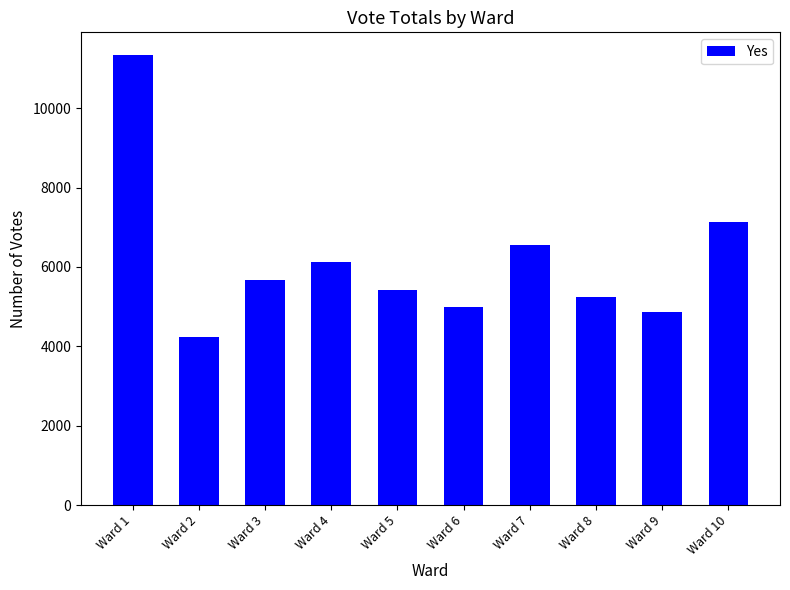

Is it true that the value at Ward 8 is 5234?

True